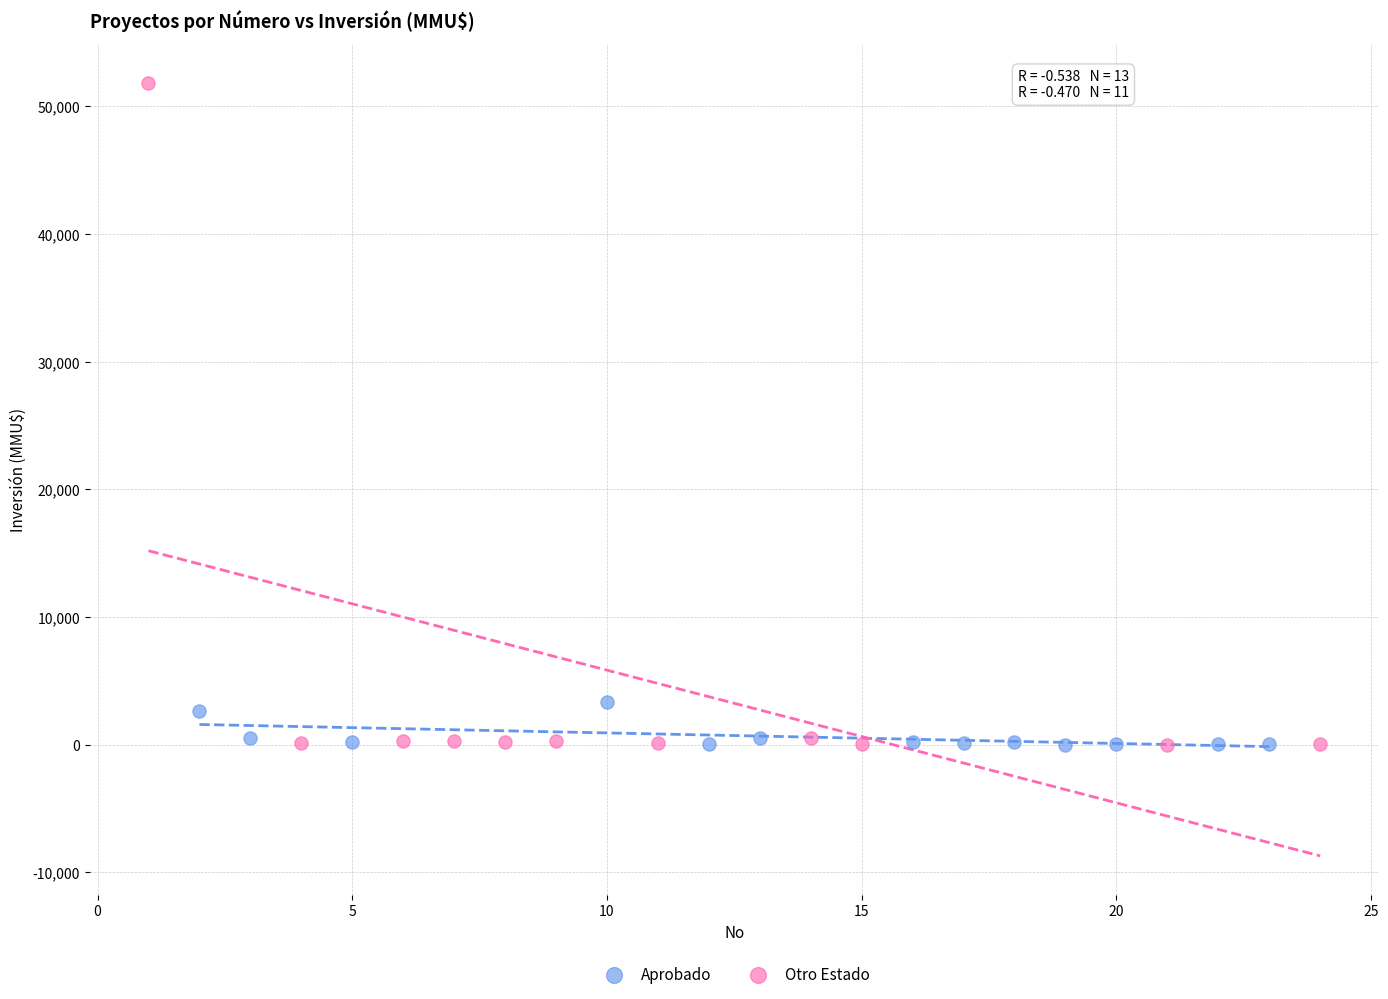

Which series has the widest spread of Y values?

Otro Estado